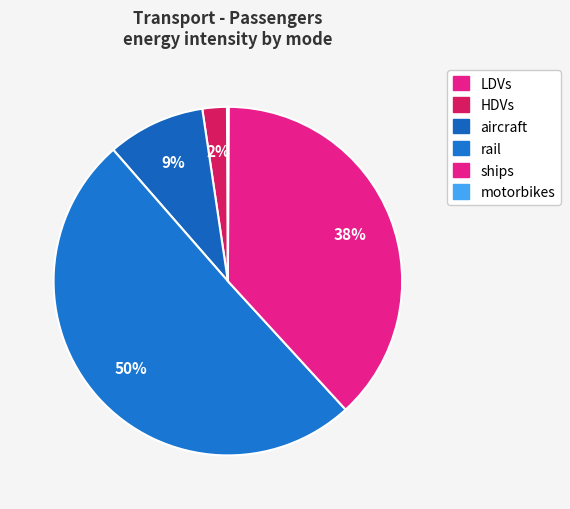

Does rail account for over 50% of the chart?

Yes